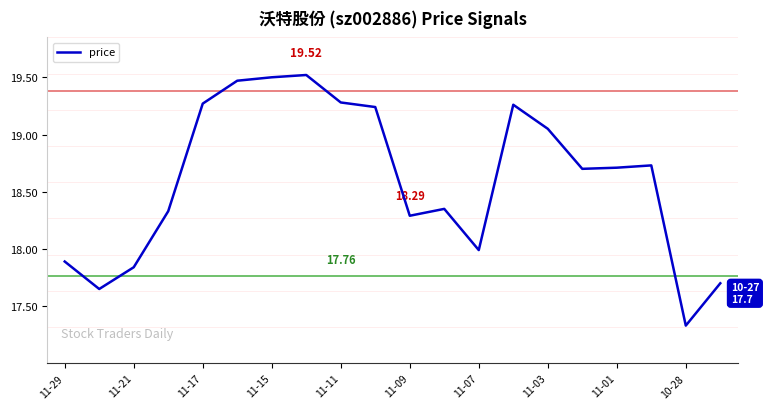

What is the difference between the maximum and minimum values?

2.2